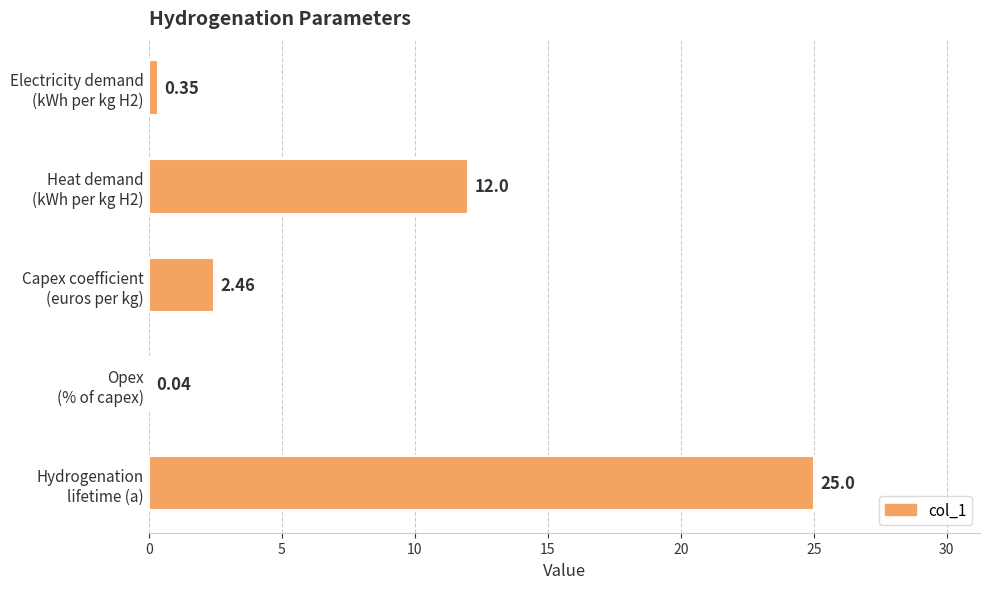

How many values exceed 2?

3